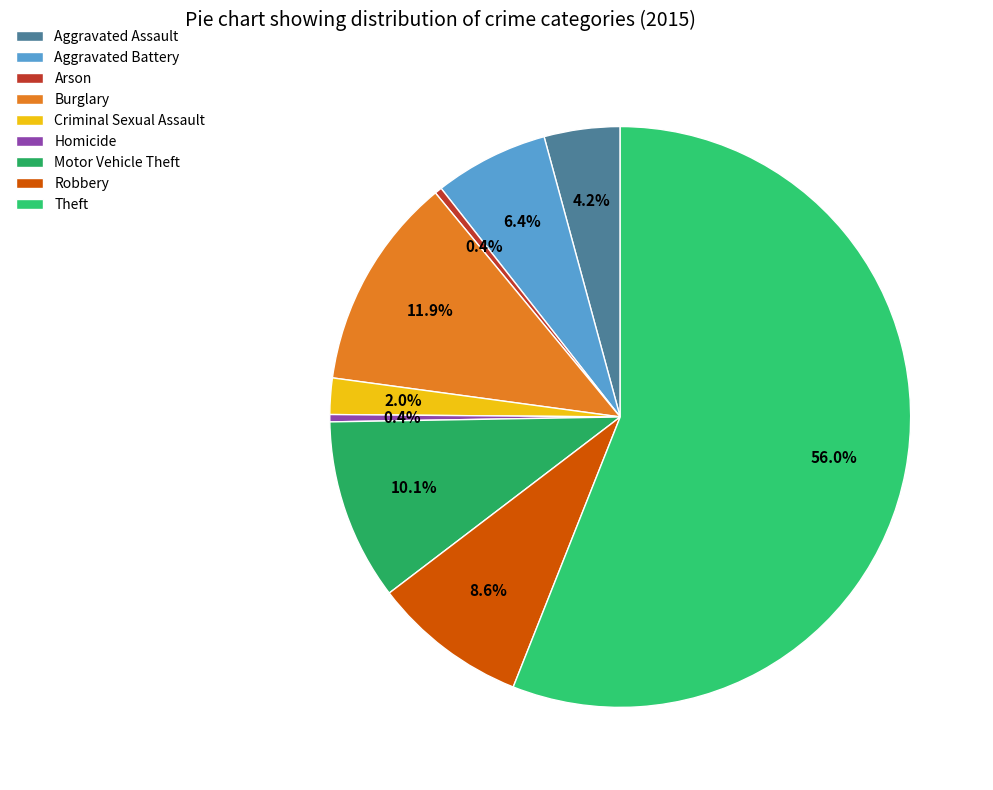

Which category has the biggest portion of the pie?

Theft